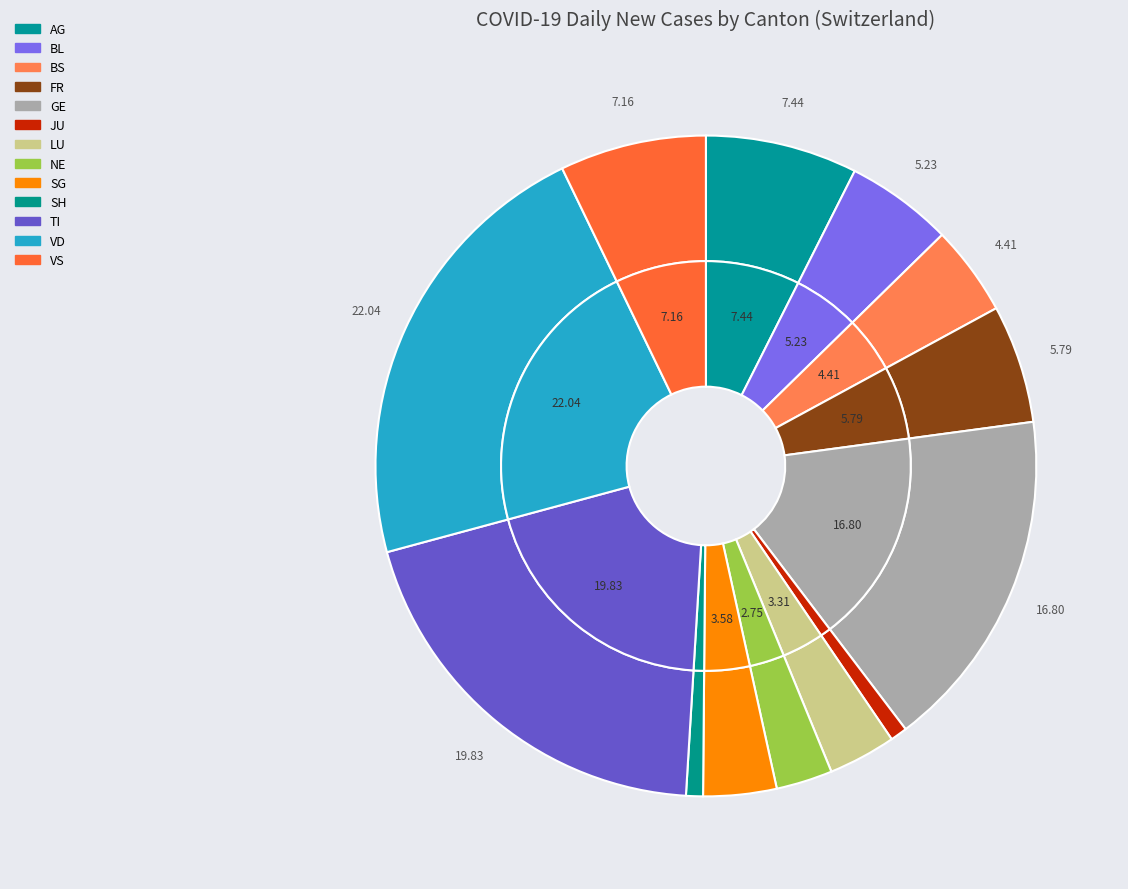

What is the largest slice in the pie chart?

VD